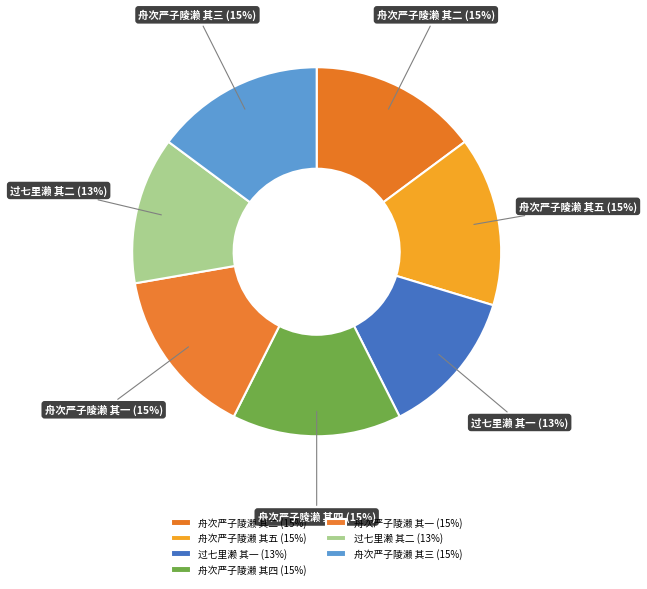

How many segments does this pie chart have?

7